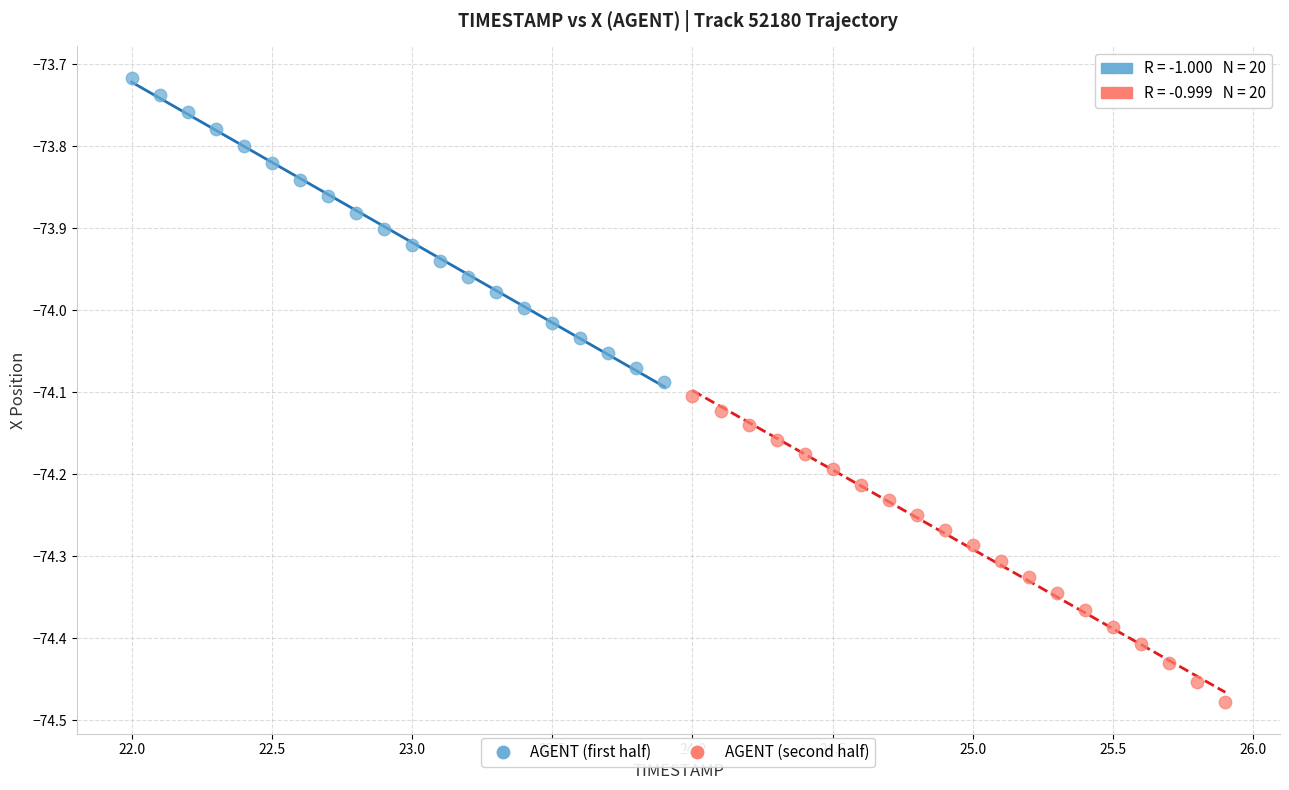

Which series reaches the maximum Y coordinate?

AGENT (first half)